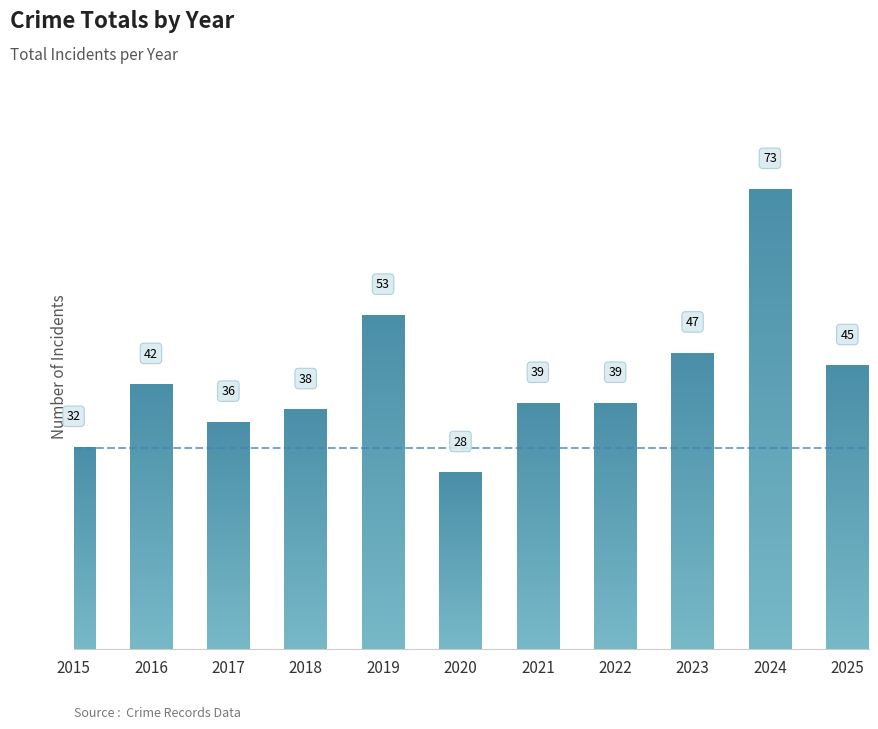

How many series are shown in this chart?

1